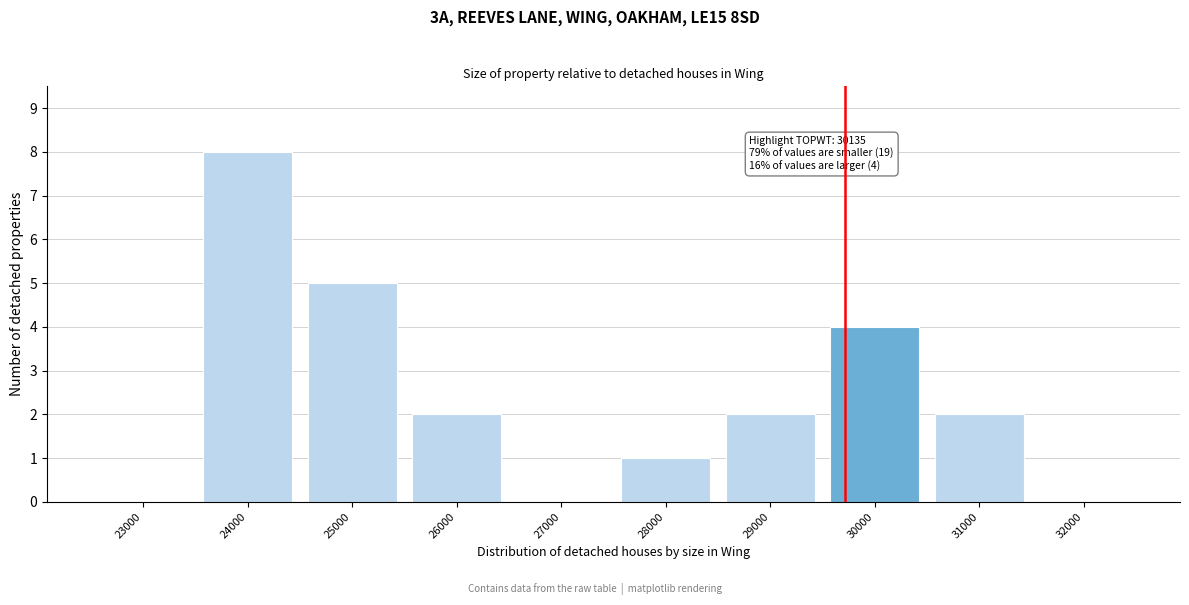

Reading right to left, extract all data points from this chart.

32000=0	31000=2	30000=4	29000=2	28000=1	27000=0	26000=2	25000=5	24000=8	23000=0